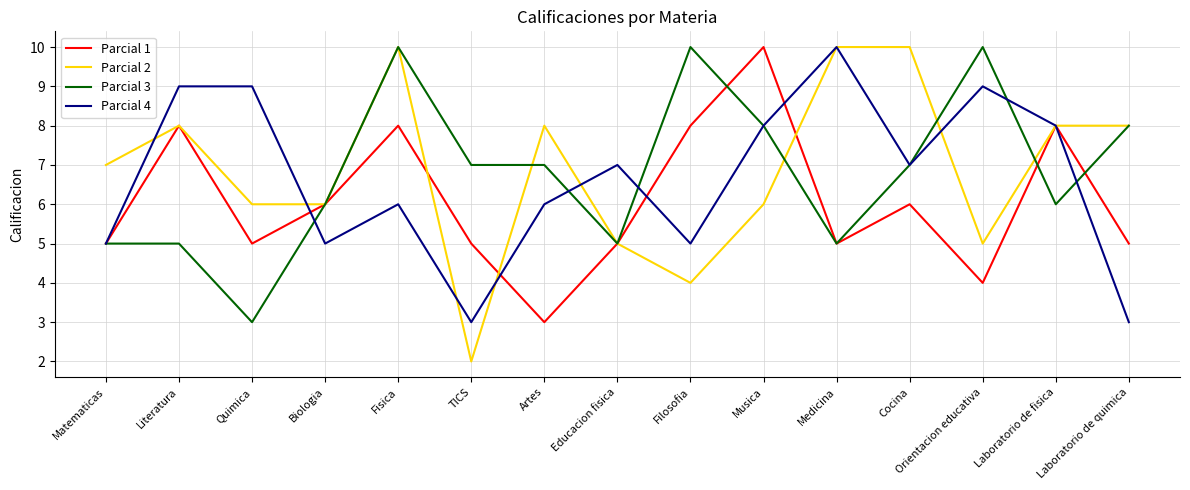

At which label does Parcial 2 reach its minimum?

TICS